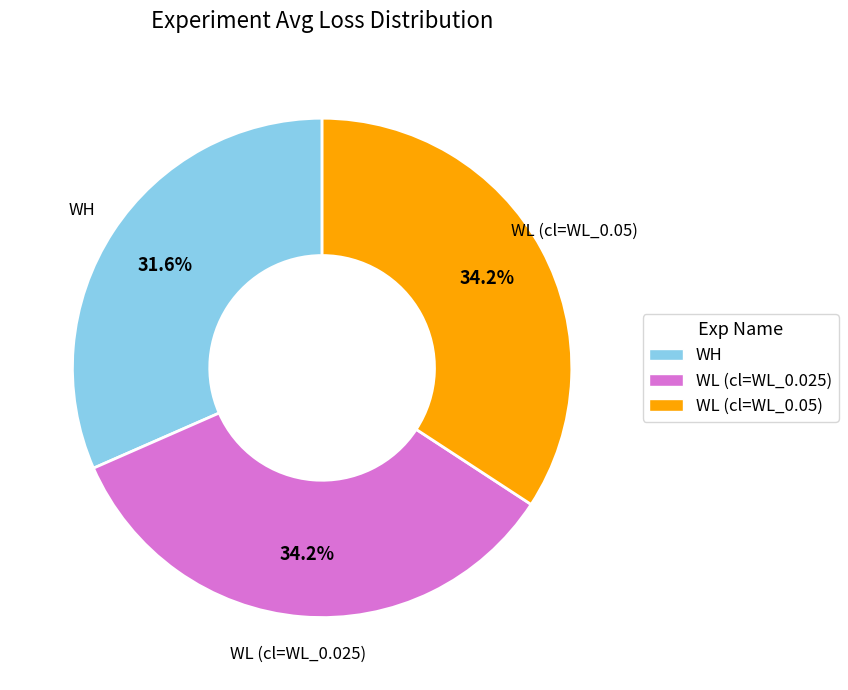

Is there any slice that represents more than half of the pie?

No